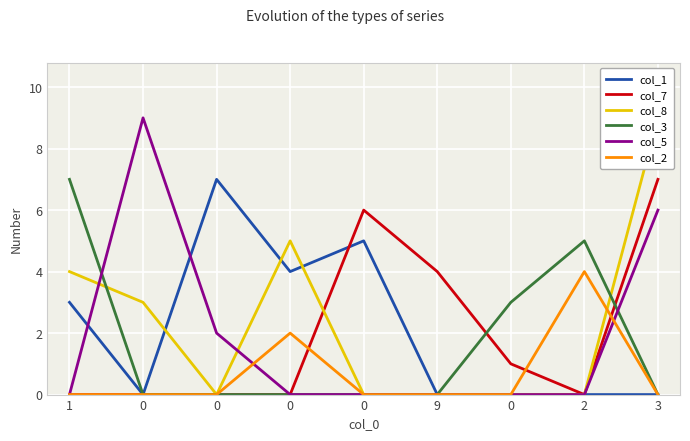

List the labels in order of col_1 value, smallest first.

0, 9, 0, 2, 3, 1, 0, 0, 0